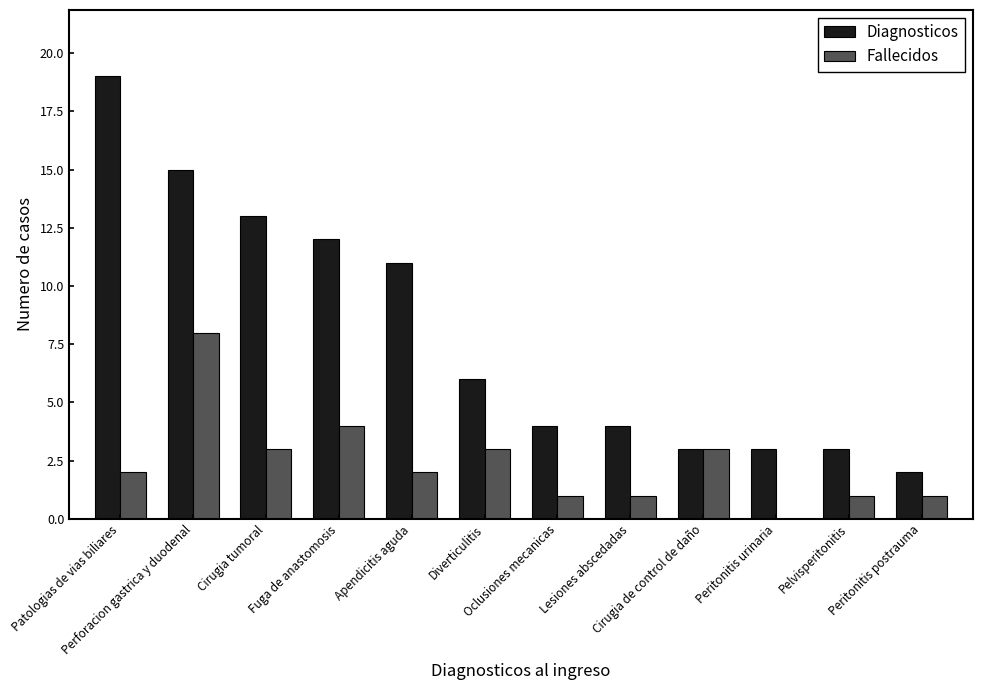

Count the number of categories in the chart.

12